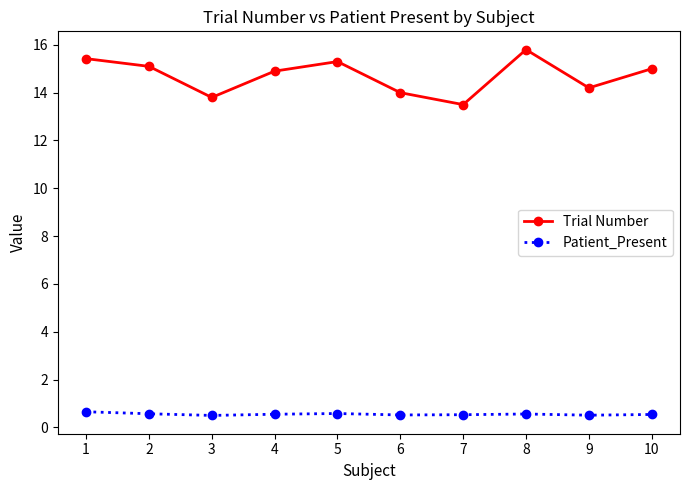

Which series has the largest total across all categories?

Trial Number